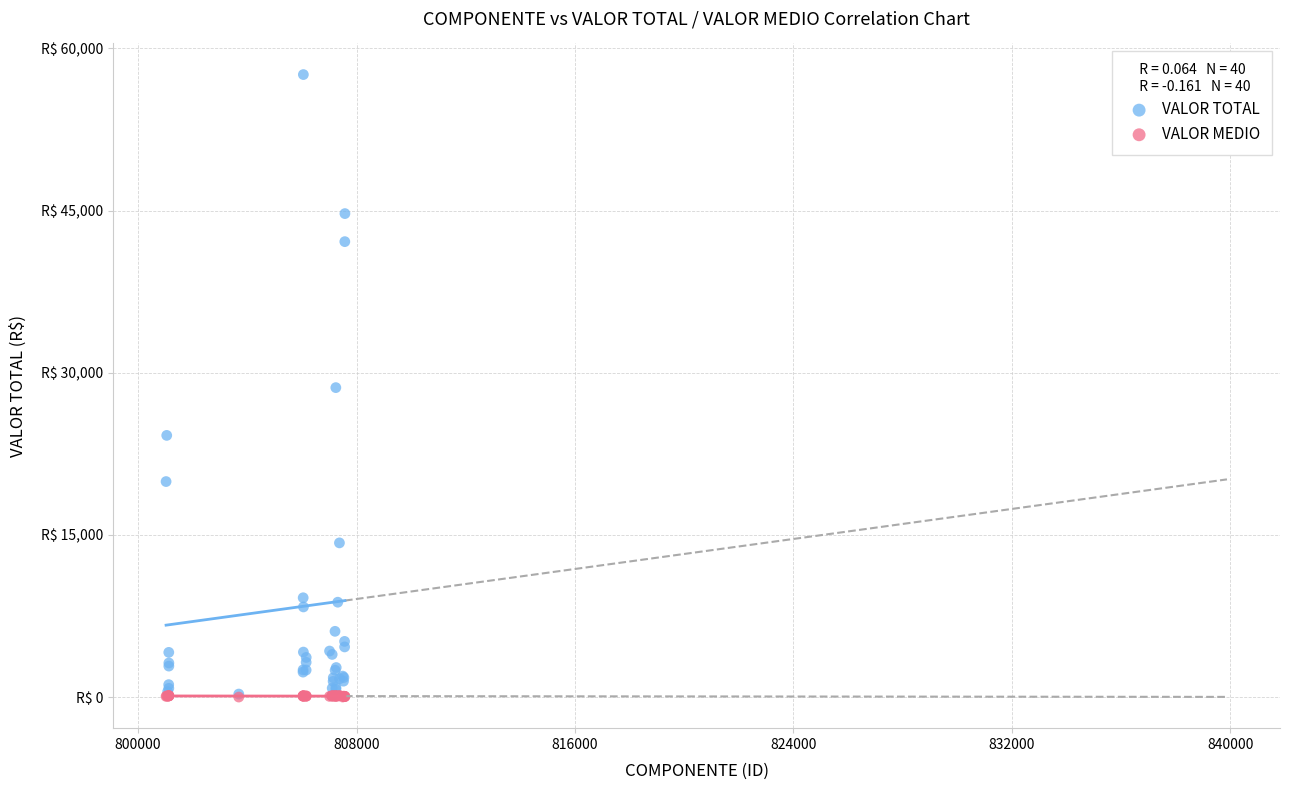

What are all the series names shown in the legend?

VALOR TOTAL, VALOR MEDIO